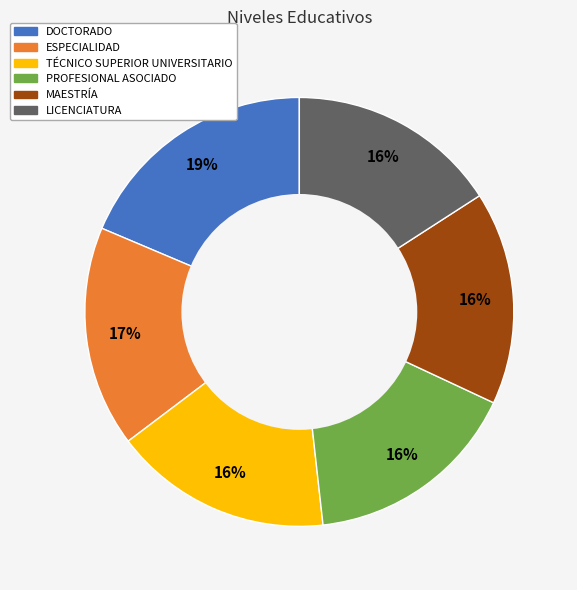

To the nearest percent, what portion does MAESTRÍA represent?

16%